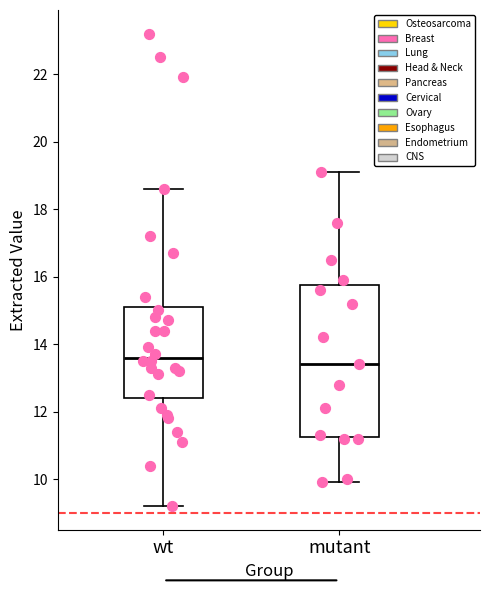

Reading left to right, read every box against the y-axis: the position of its median line, the range the box covers, and the ends of its whiskers. The values are not printed on the chart, so give them approximately, as read against the axis.

wt: median 13.6, box 12.4 to 15.2, whiskers 9.2 to 18.6
mutant: median 13.4, box 11.2 to 15.8, whiskers 10.0 to 19.2